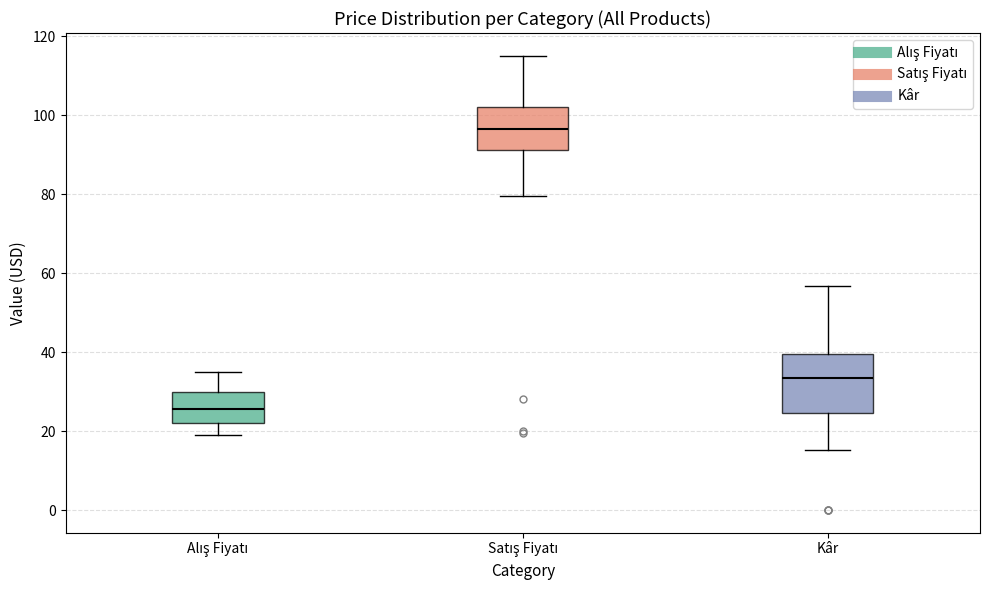

Reading left to right, transcribe this box plot: for each box, give where its median line is, the range the box spans, and where its two whiskers end, as read against the y-axis. The values are not printed on the chart, so give them approximately, as read against the axis.

Alış Fiyatı: median 26, box 22 to 30, whiskers 18 to 34
Satış Fiyatı: median 96, box 92 to 102, whiskers 80 to 116
Kâr: median 34, box 24 to 40, whiskers 16 to 56